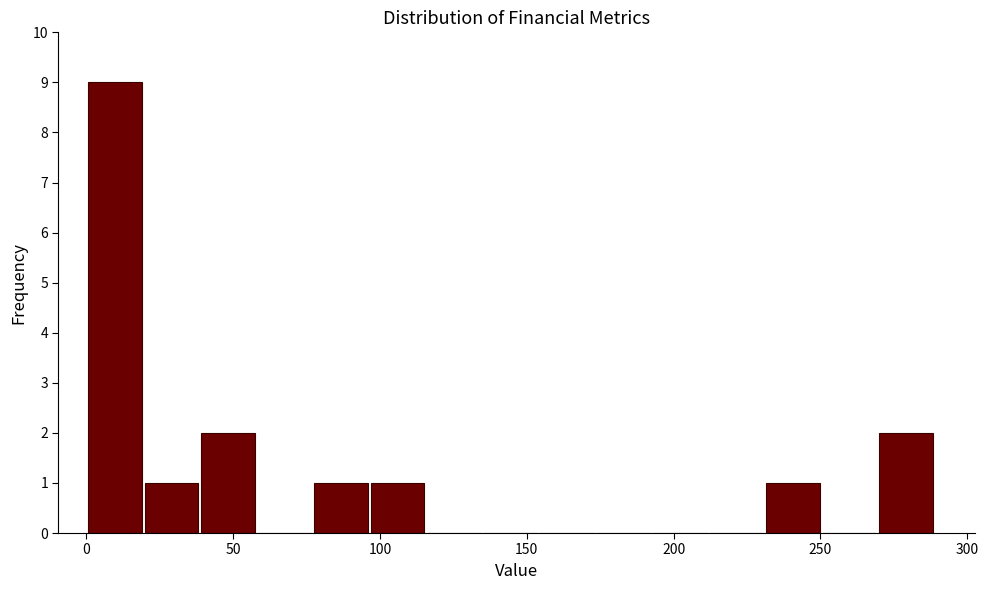

Around what value on the x-axis is the tallest bar? Give the approximate position of its centre, as read against the axis.

10